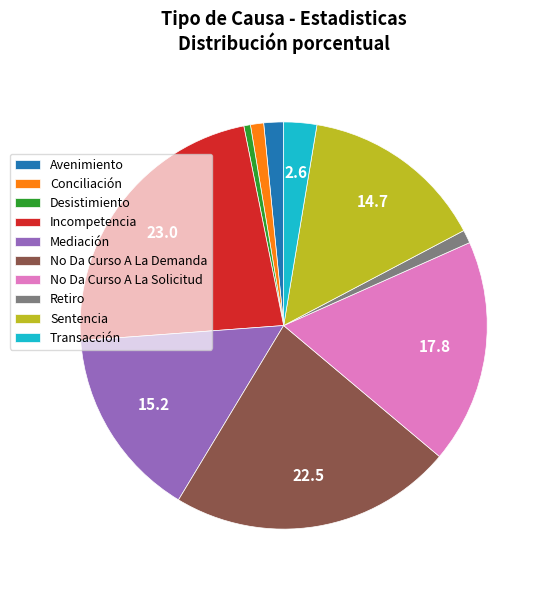

Does No Da Curso A La Demanda account for over 50% of the chart?

No